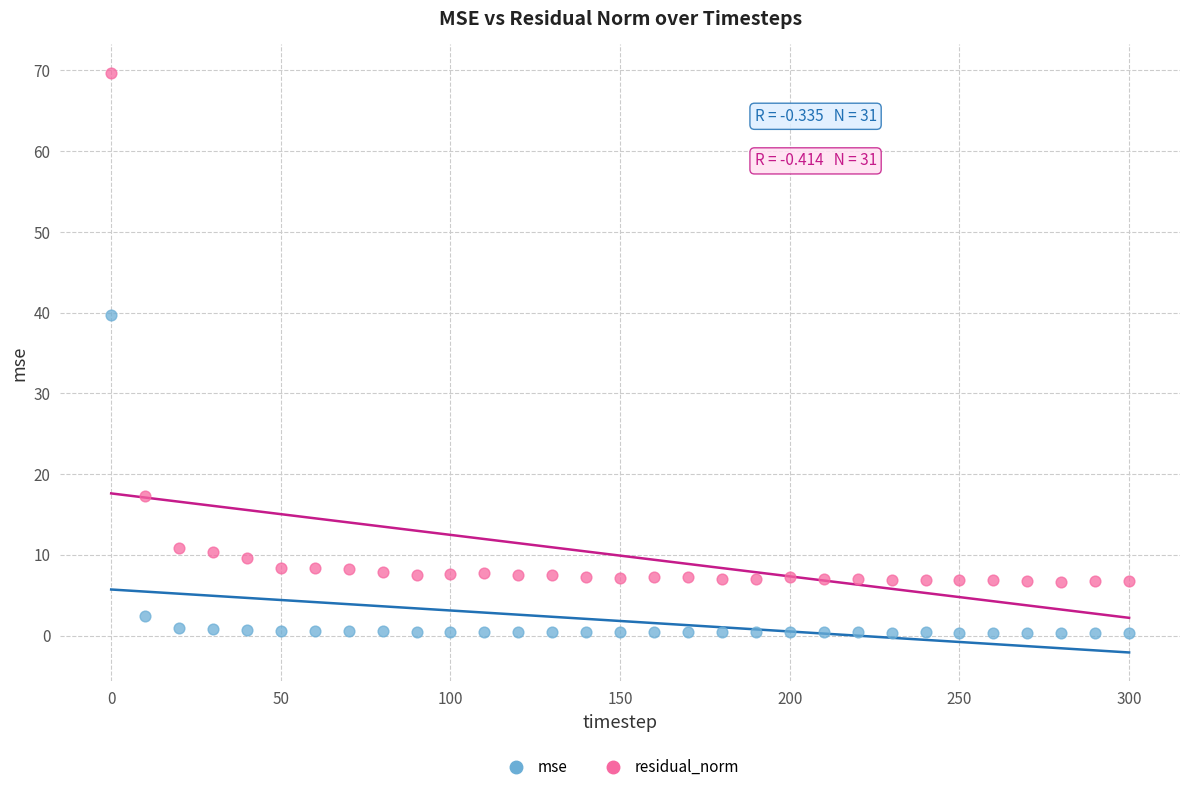

In the residual_norm series, what Y value is closest to 38?

17.3